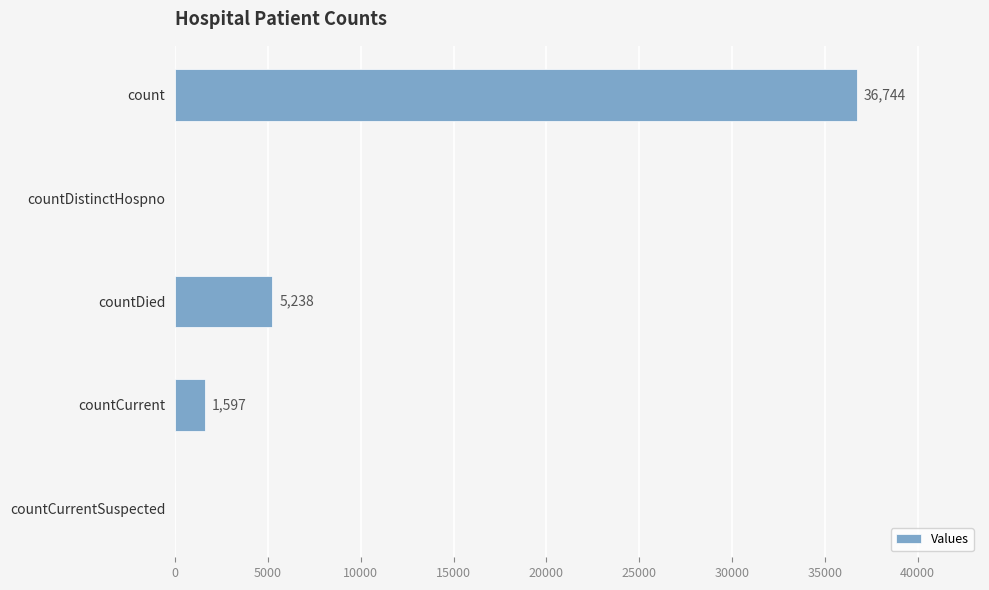

Reading top to bottom, transcribe all the data shown in this chart.

count=36744	countDistinctHospno=0	countDied=5238	countCurrent=1597	countCurrentSuspected=0